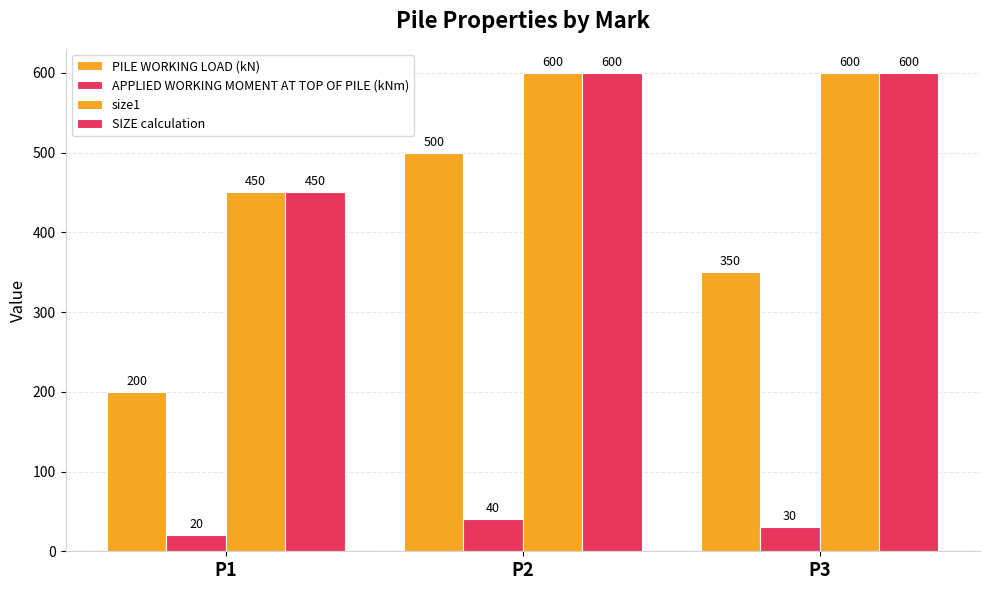

Where is PILE WORKING LOAD (kN) nearest to the value 350?

P3